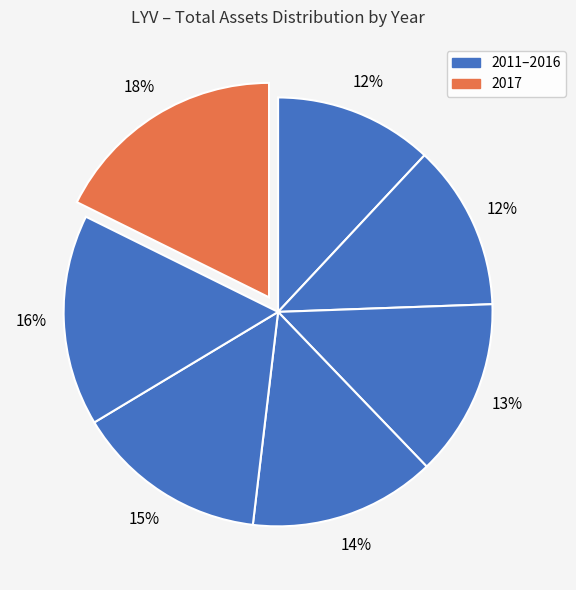

Rank the categories by value from highest to lowest.

2017, 2016, 2015, 2014, 2013, 2012, 2011